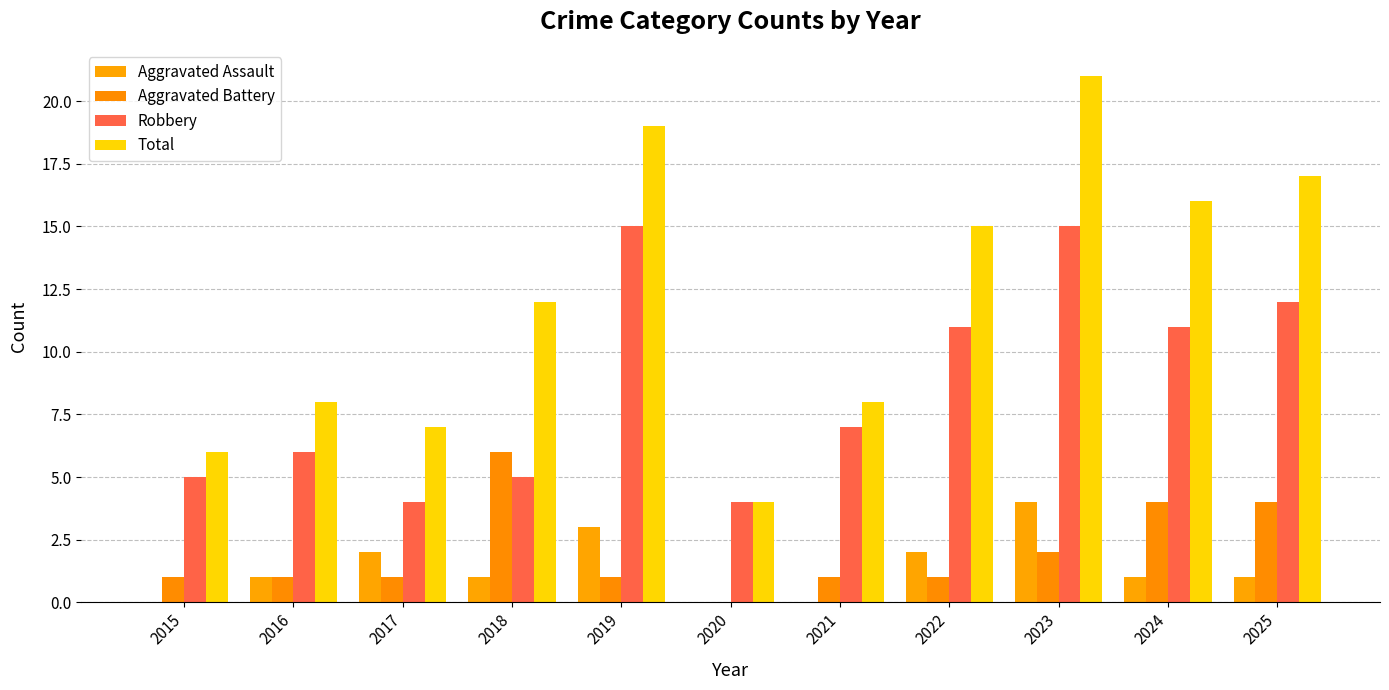

List the labels in order of Total value, smallest first.

2020, 2015, 2017, 2016, 2021, 2018, 2022, 2024, 2025, 2019, 2023